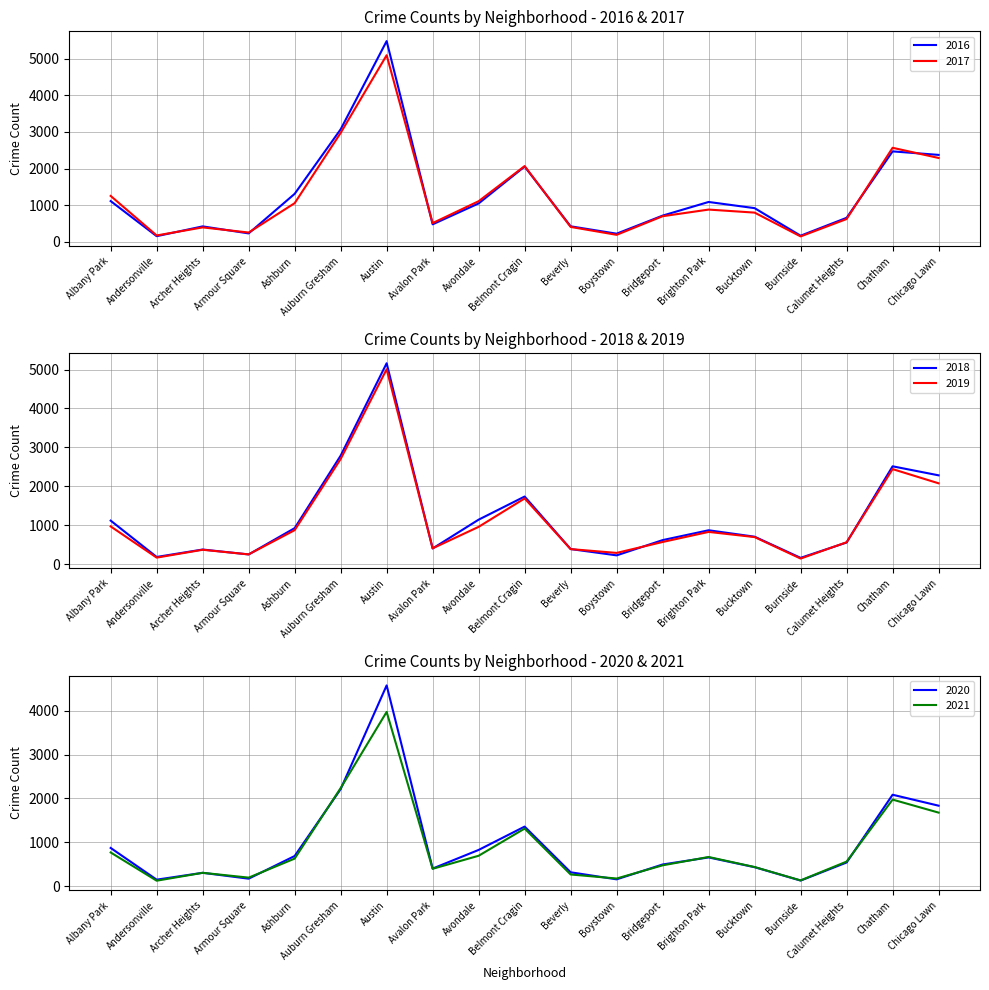

How many interior local valleys does the 2018 series have?

5